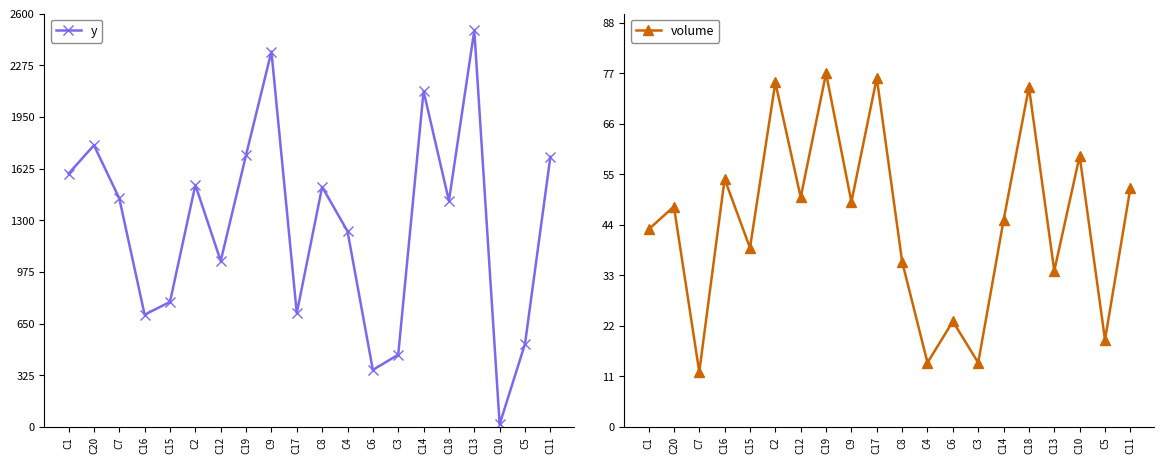

Rank the series by their maximum value, from lowest to highest.

volume, y